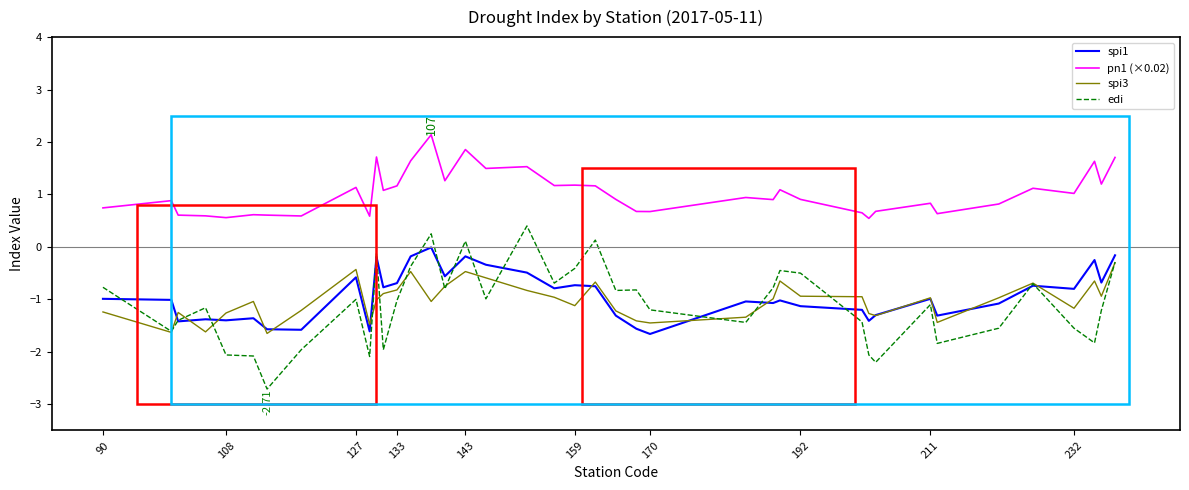

Which series has the widest spread of values?

edi